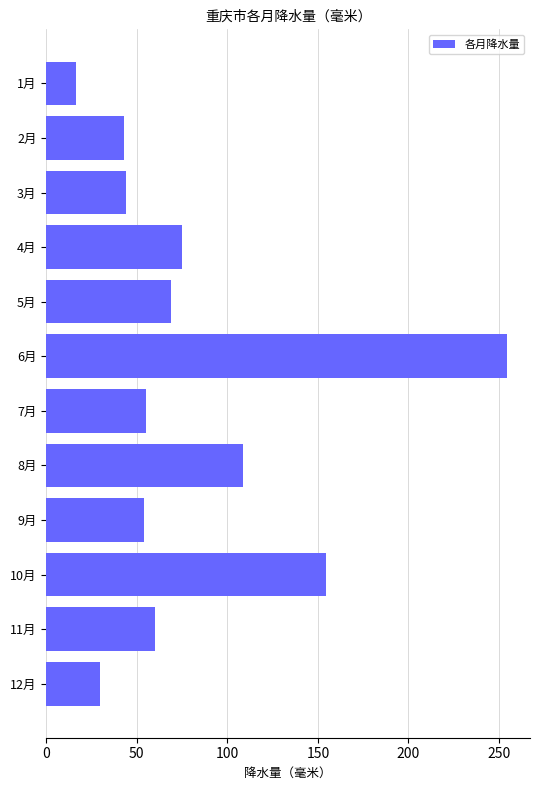

What is the change in value from 1月 to 9月?

+37.9